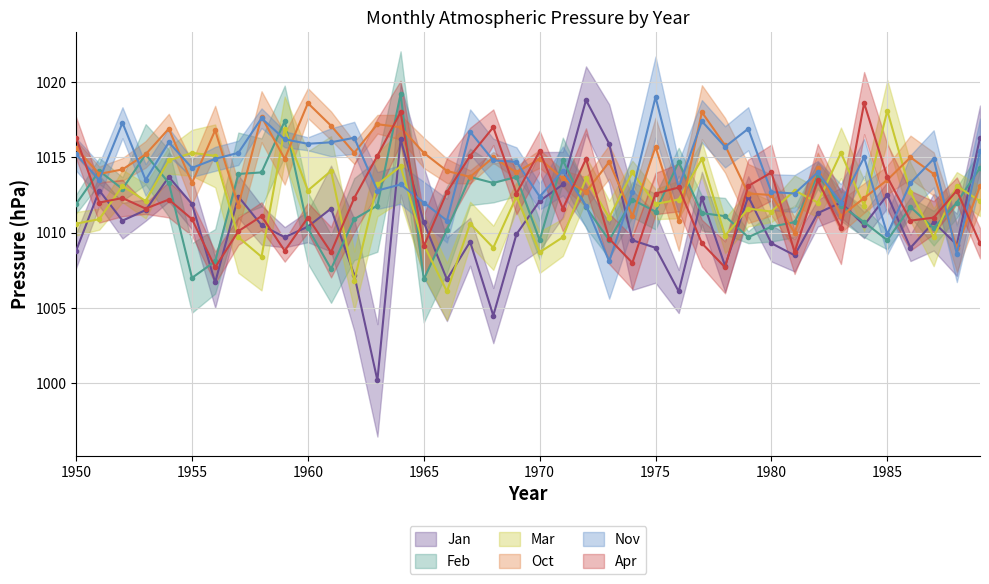

The Apr series shows 1547.2 at 1965. True or false?

False